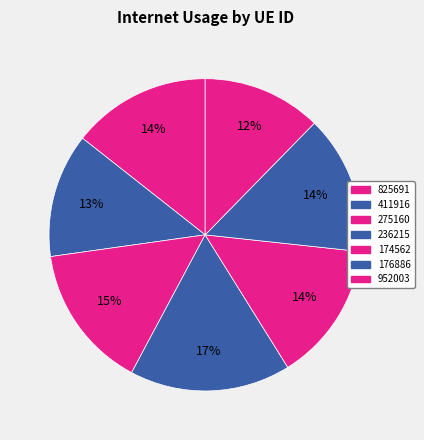

What is the change in value from 411916 to 275160?

+0.1